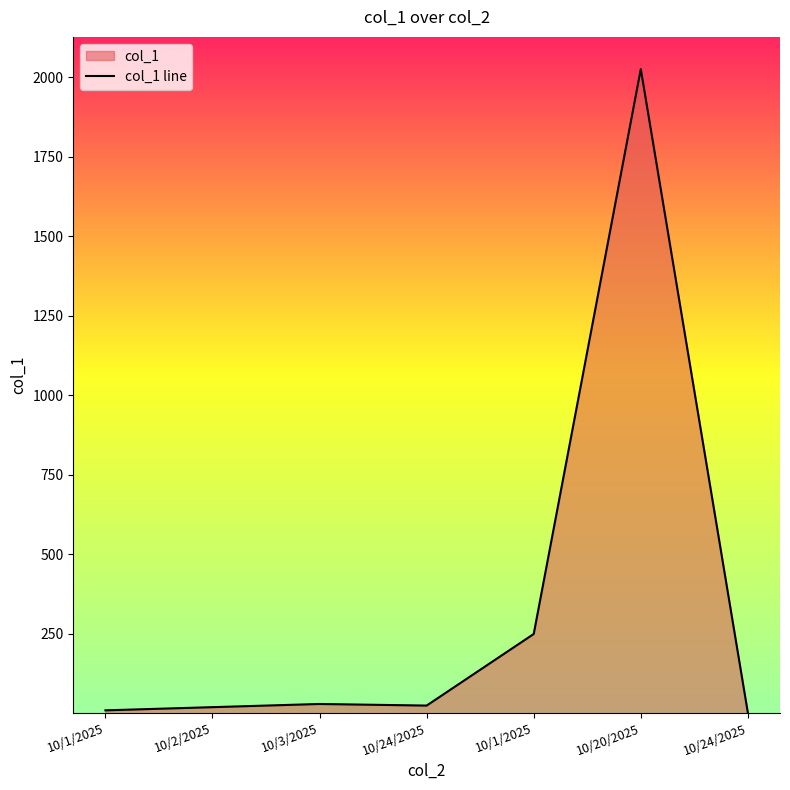

Reading left to right, list all the values displayed in this chart.

10/1/2025=10	10/2/2025=20	10/3/2025=30	10/24/2025=25	10/1/2025=250	10/20/2025=2025	10/24/2025=2